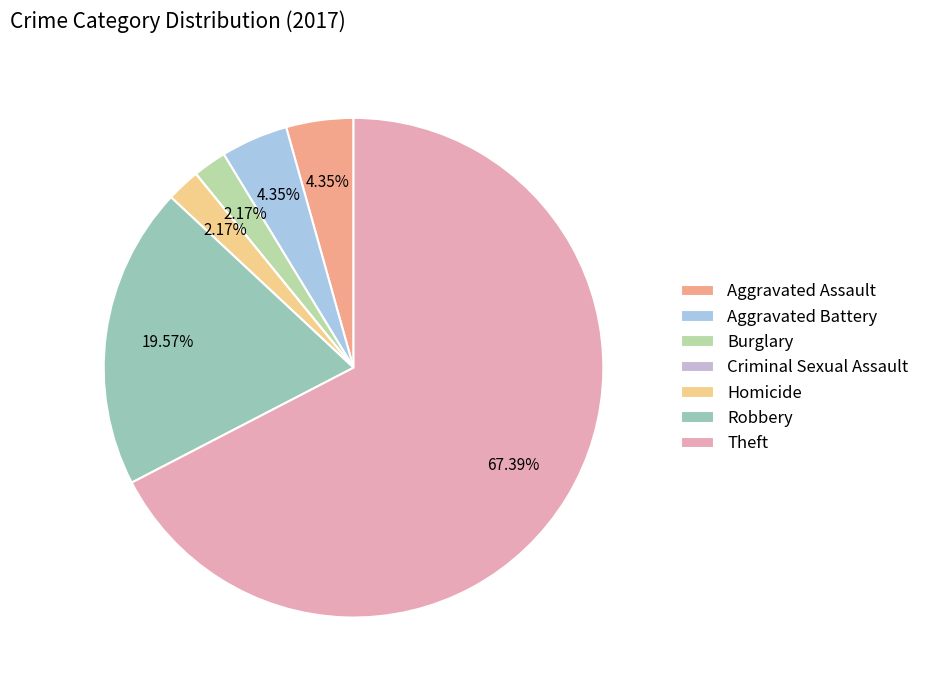

Which category has the smallest portion of the pie?

Criminal Sexual Assault